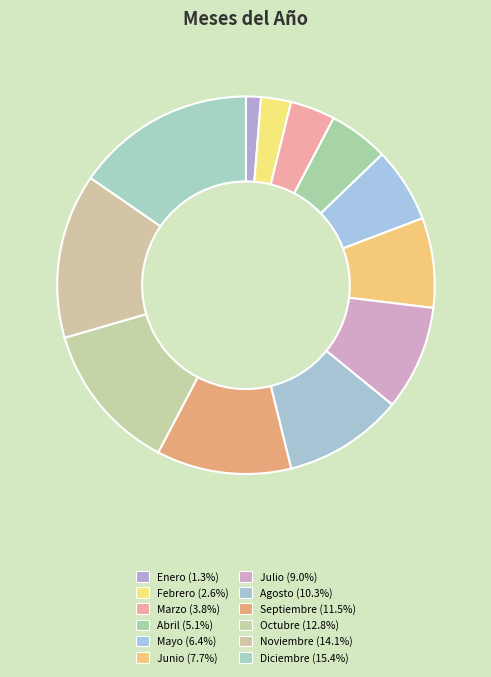

Is there a majority slice in this chart?

No